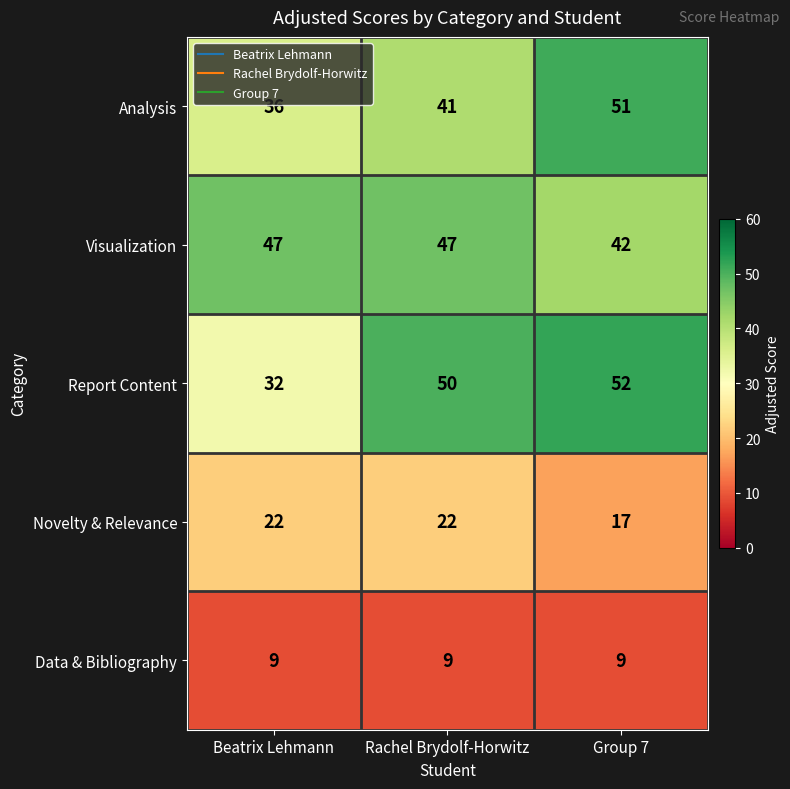

Reading left to right, what are all the values shown in this chart?

Analysis: 36	41	51
Visualization: 47	47	42
Report Content: 32	50	52
Novelty & Relevance: 22	22	17
Data & Bibliography: 9	9	9